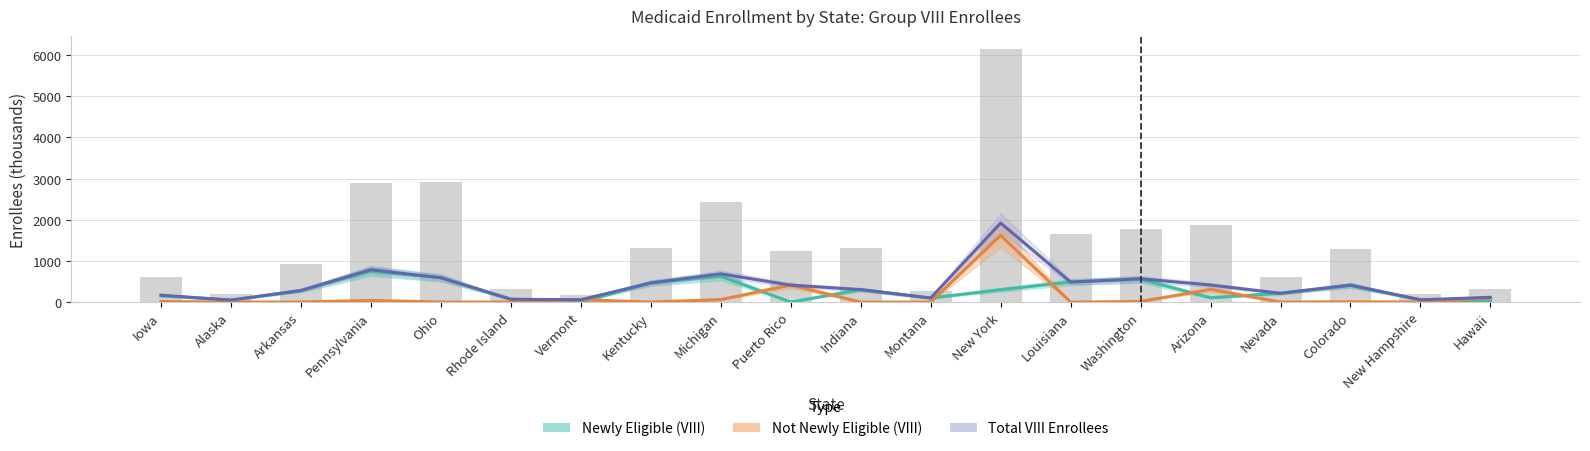

Which series changed the most between Pennsylvania and Louisiana?

Total VIII Enrollees